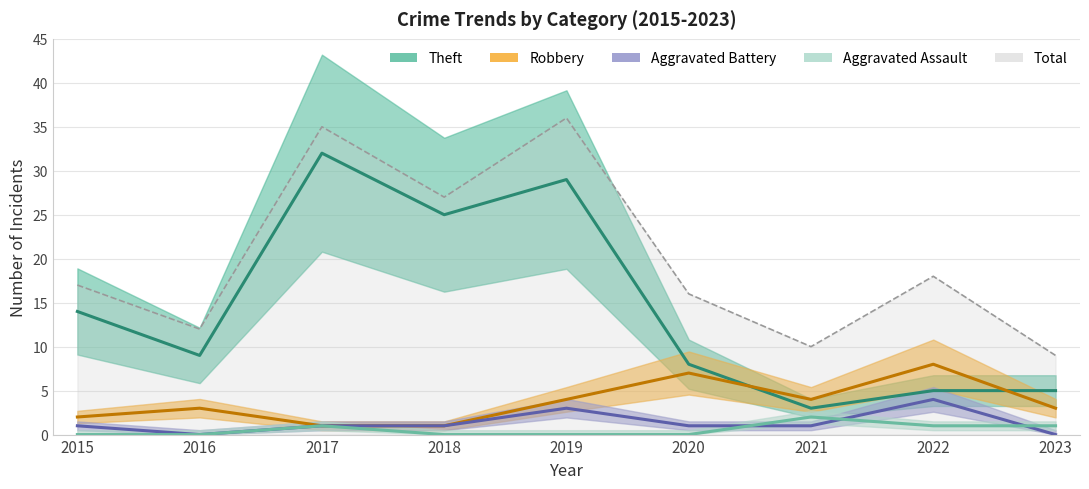

Between which two adjacent categories do Aggravated Battery and Aggravated Assault first intersect?

2020 and 2021